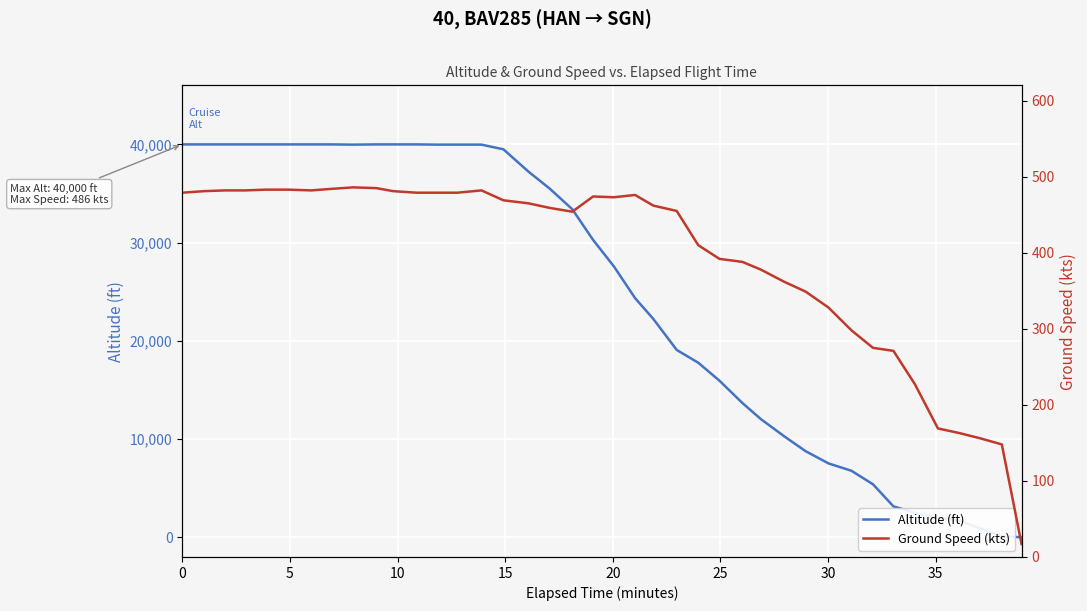

Rank the series by their maximum value, from lowest to highest.

Ground Speed (kts), Altitude (ft)